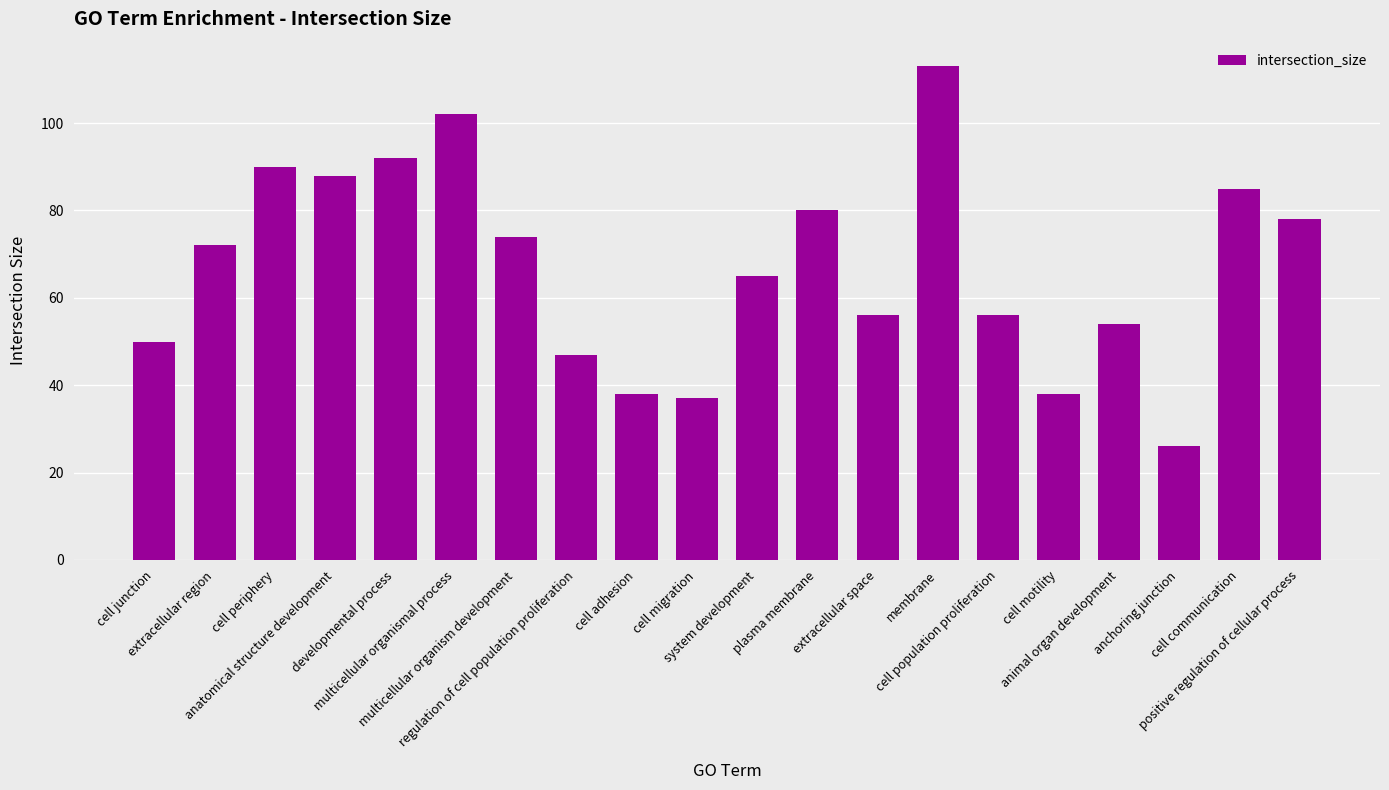

What is the difference between the second highest and second lowest values?

65